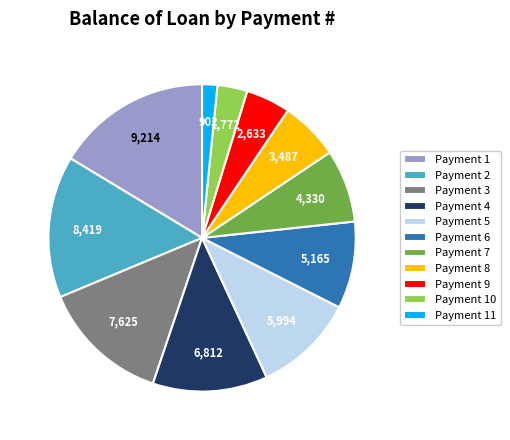

Which category has the smallest portion of the pie?

Payment 11